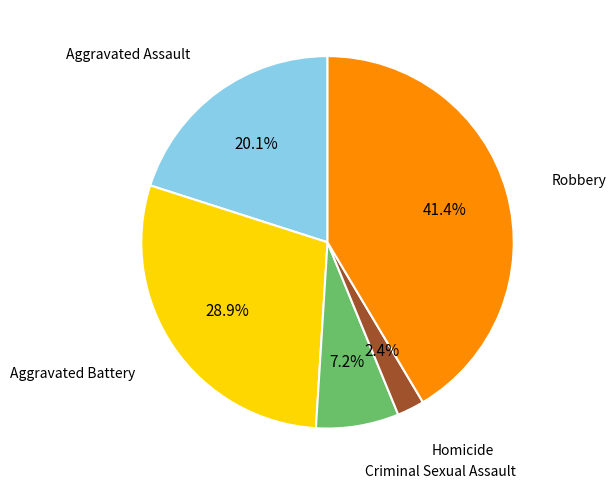

Is there any slice that represents more than half of the pie?

No